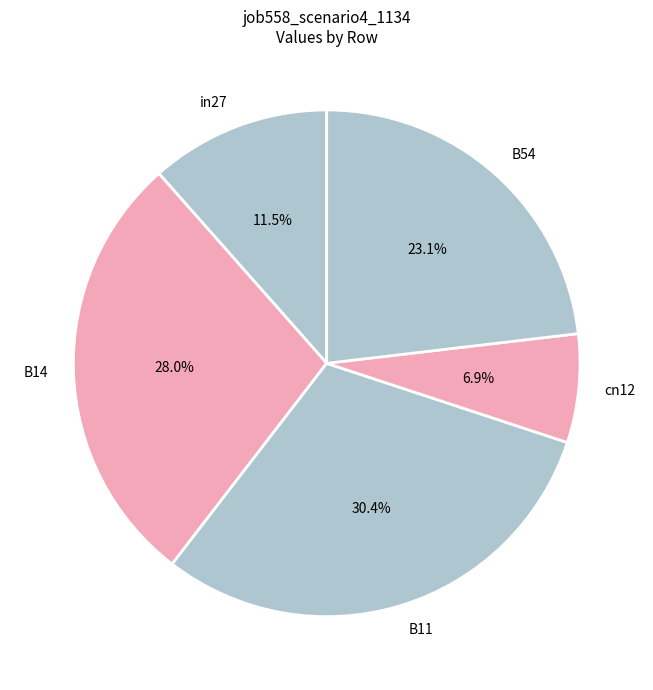

Rank the categories by value from lowest to highest.

cn12, in27, B54, B14, B11